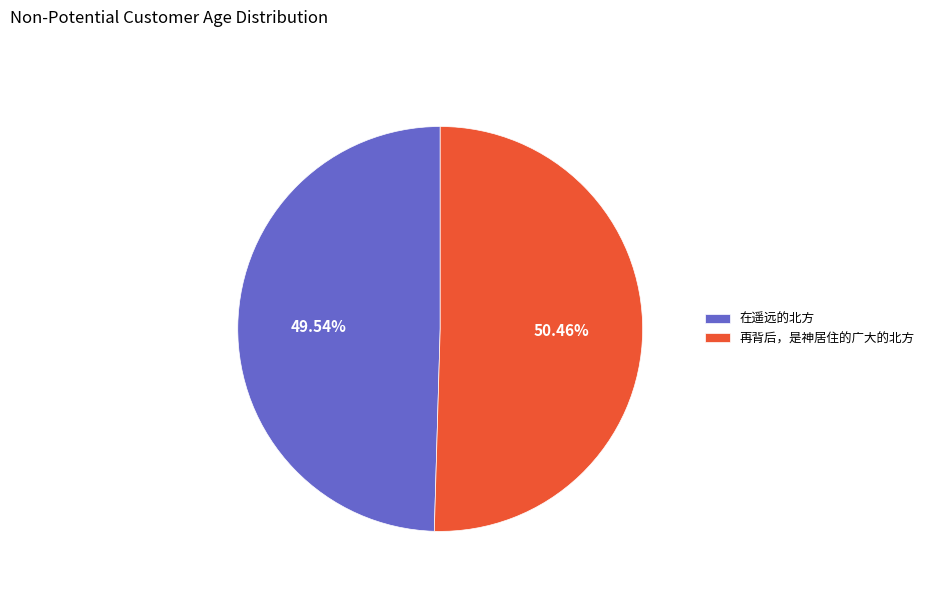

How many slices are in this pie chart?

2